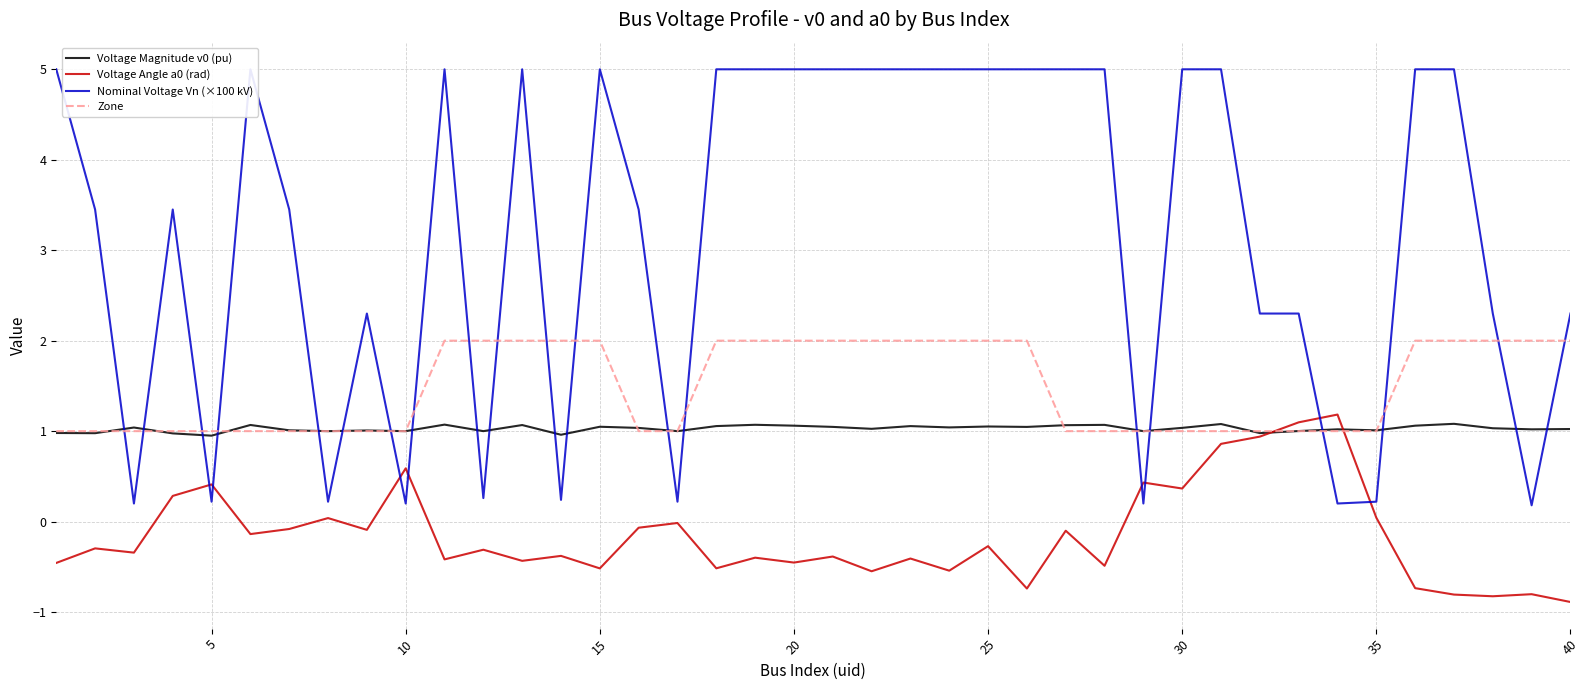

Rank the series by their maximum value, from highest to lowest.

Nominal Voltage Vn (×100 kV), Zone, Voltage Angle a0 (rad), Voltage Magnitude v0 (pu)